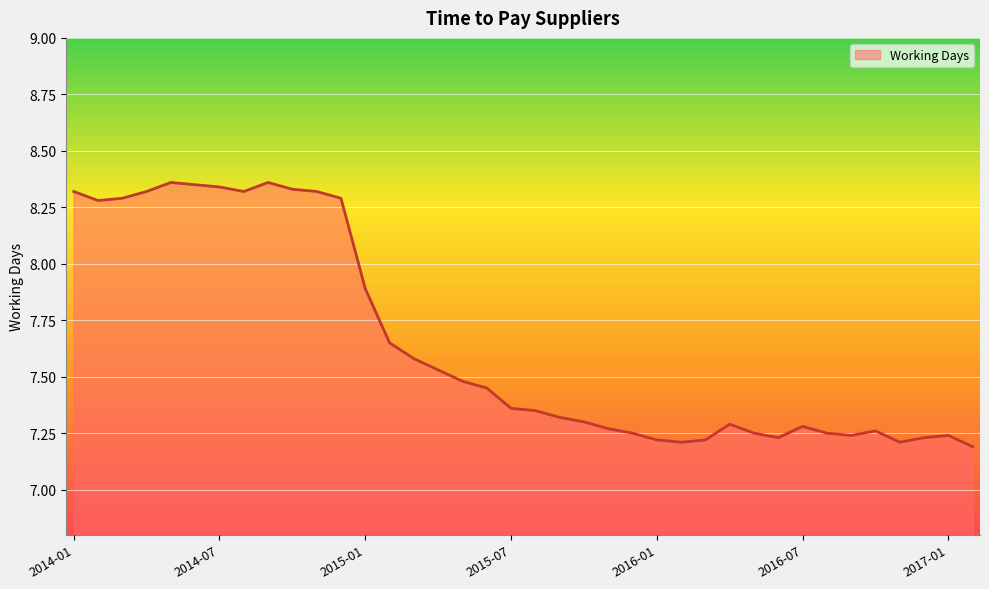

What is the difference between the maximum and minimum values?

1.2